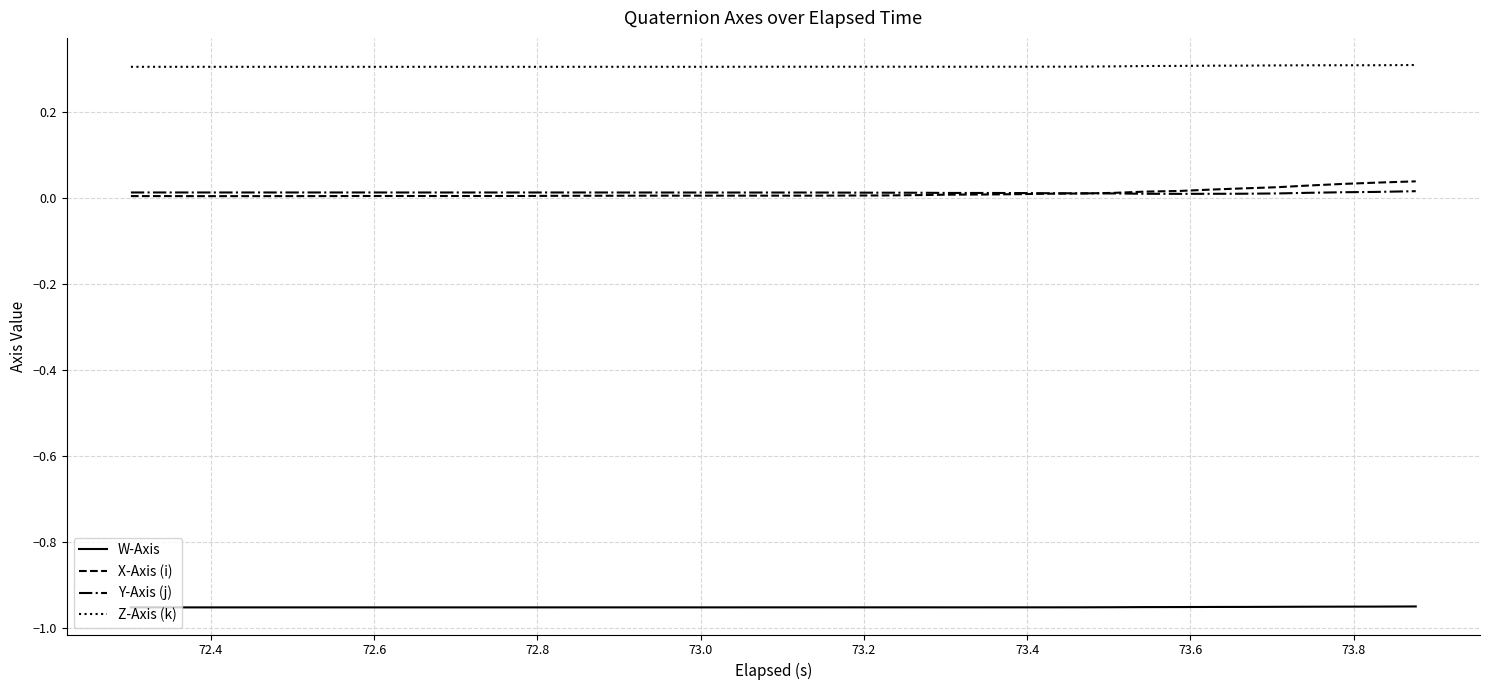

How many categories are shown in the chart?

40